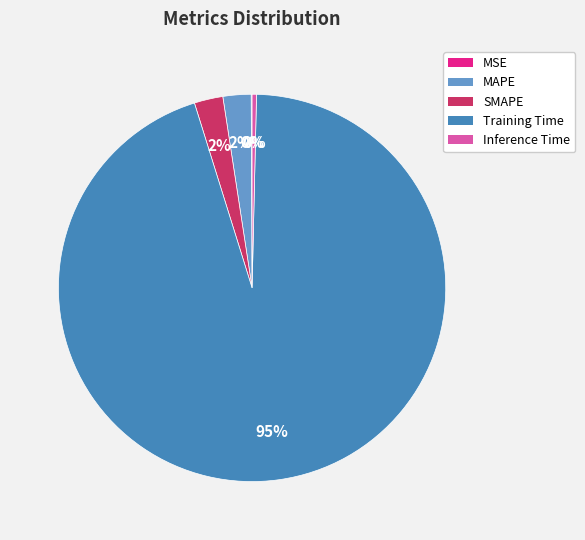

What is the largest slice in the pie chart?

Training Time